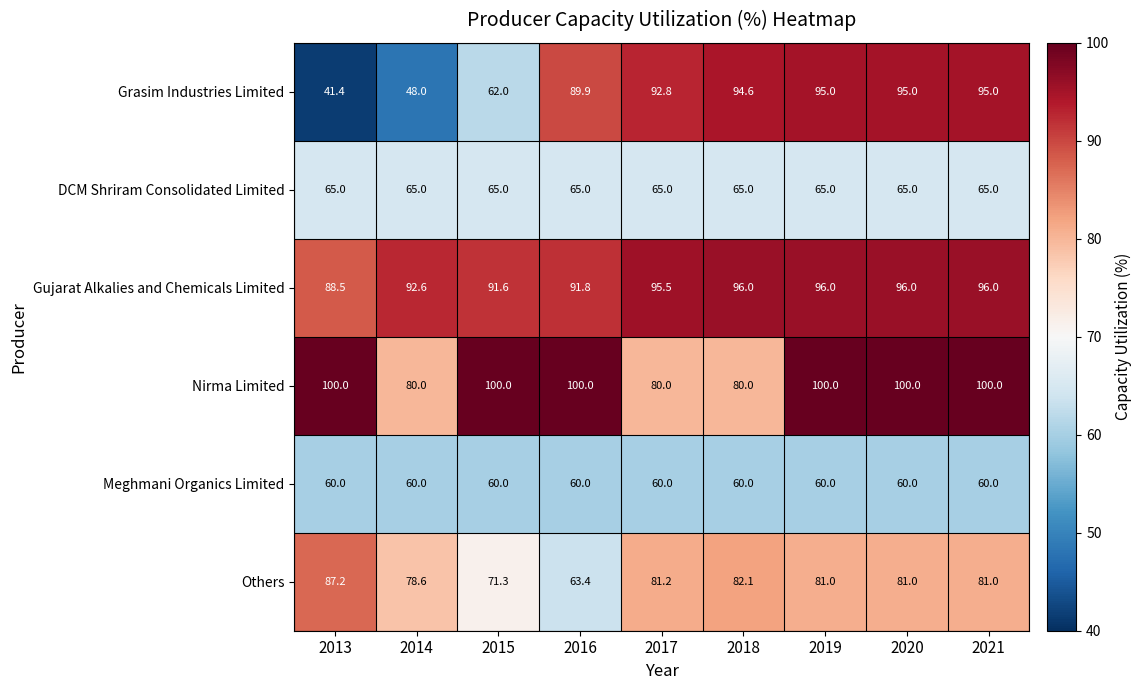

What is the lowest value of the Gujarat Alkalies and Chemicals Limited series?

88.5